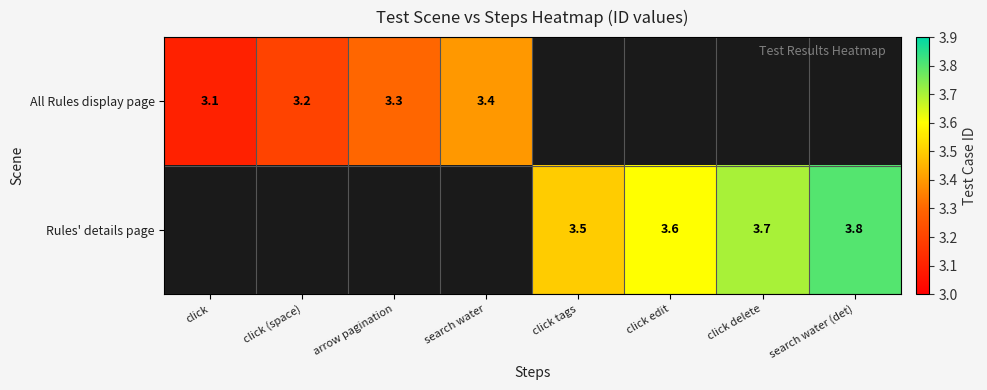

At how many categories does at least one series exceed 3?

8